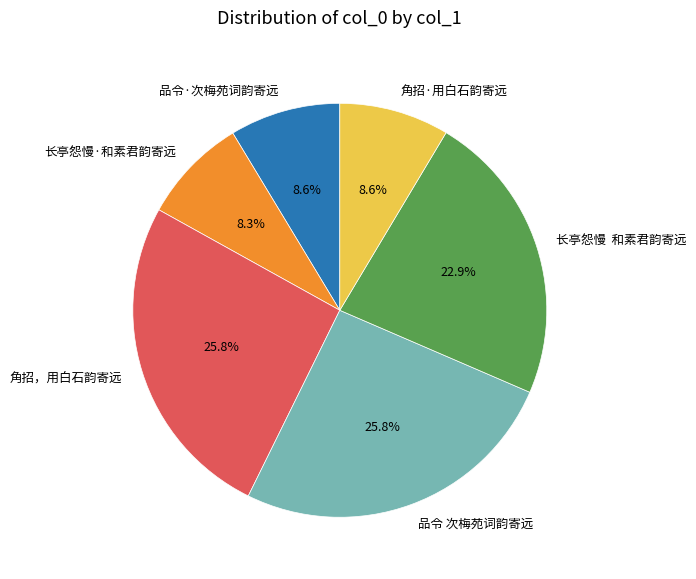

Which has a higher value, 长亭怨慢·和素君韵寄远 or 长亭怨慢 和素君韵寄远?

长亭怨慢 和素君韵寄远